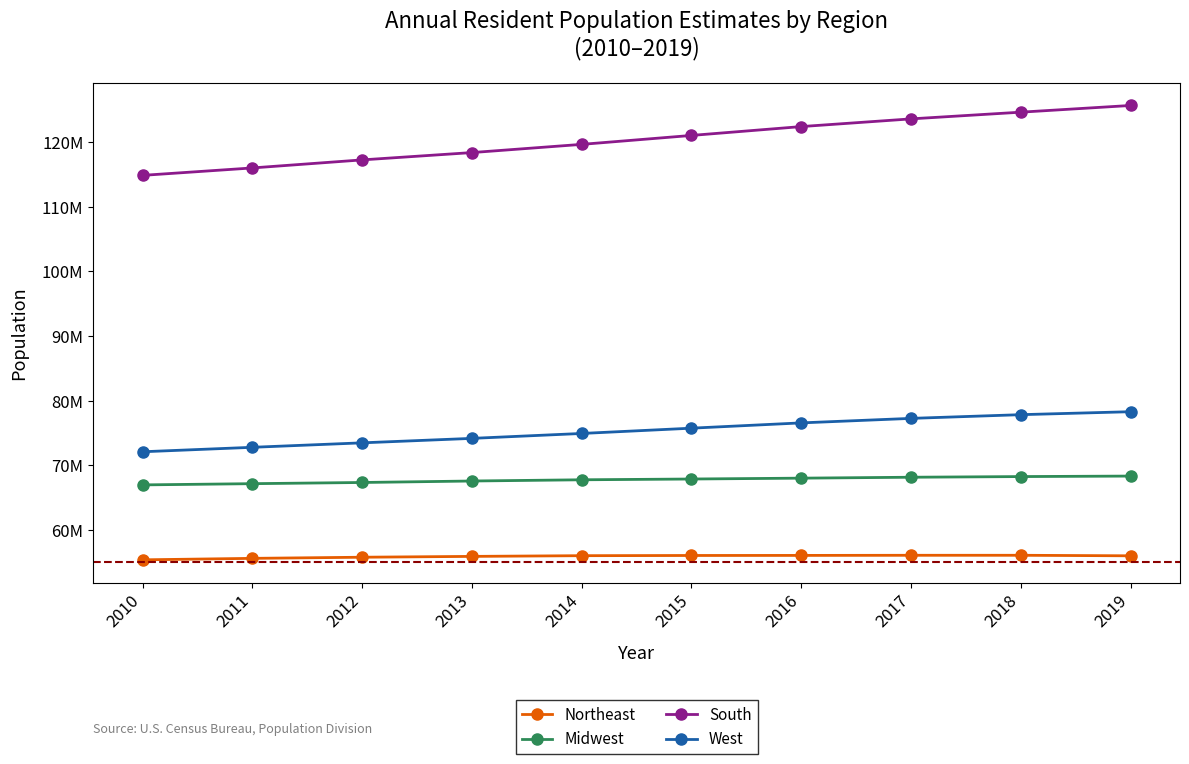

What is the maximum value shown in the chart?

125686544